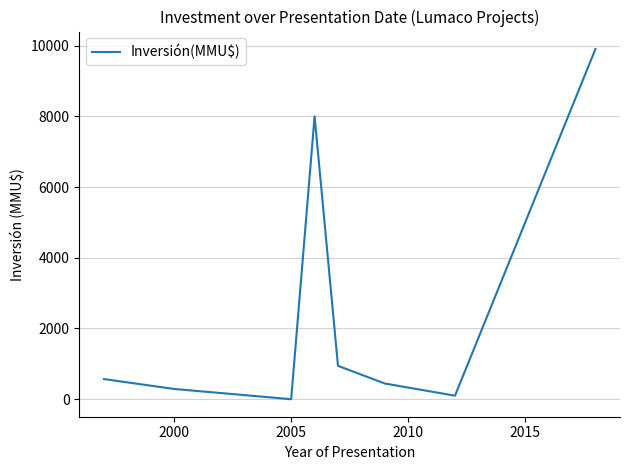

What is the difference between the second highest and second lowest values?

7900